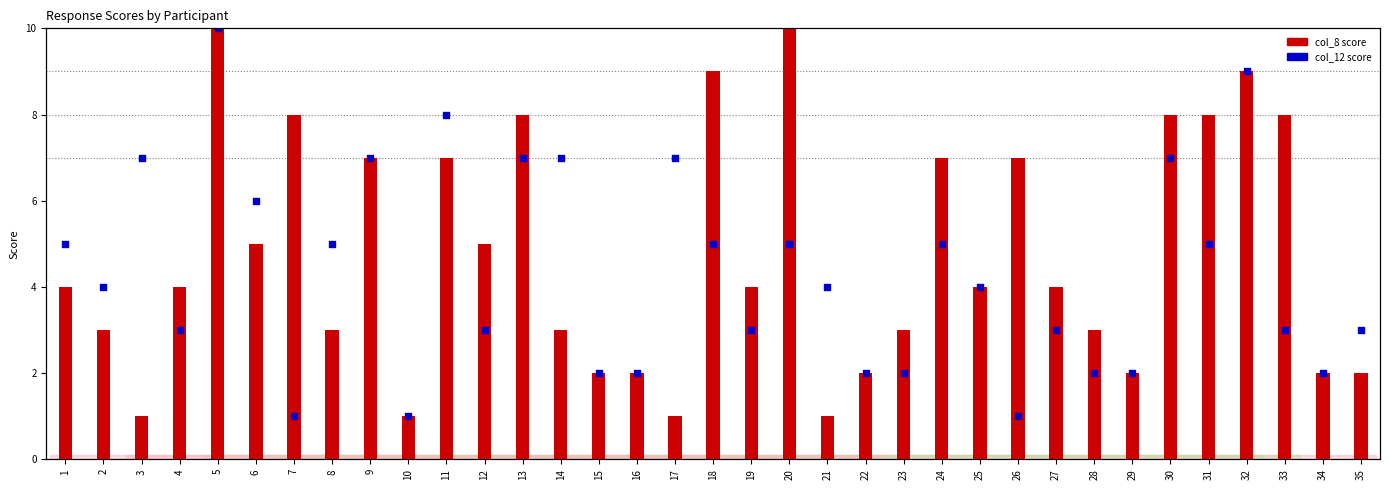

What is the total value across all series at 7?

9